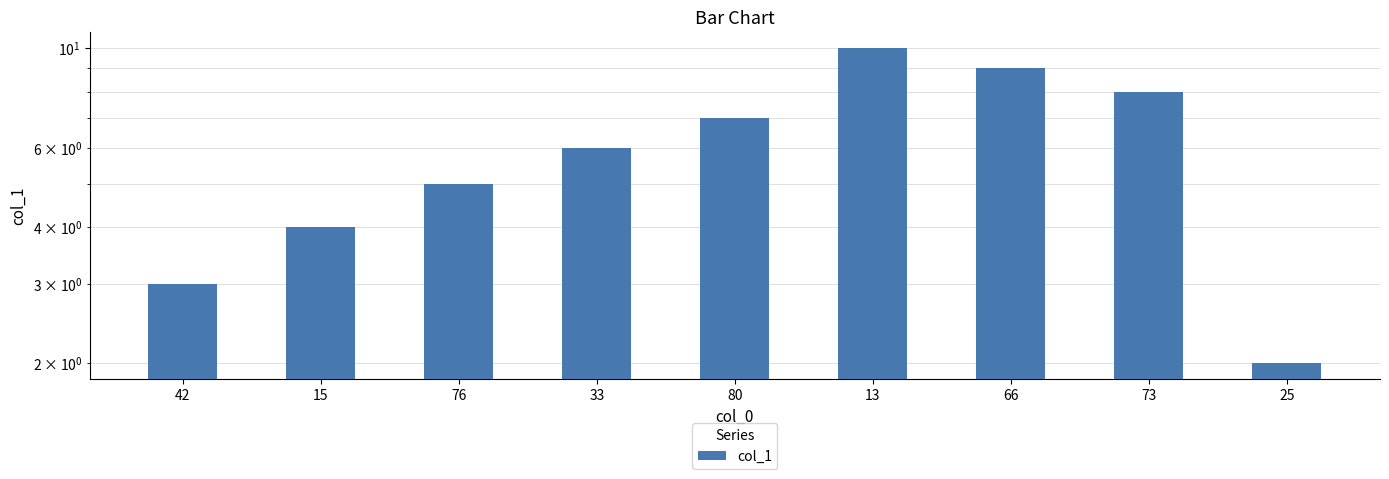

Which label corresponds to the largest value in the chart?

13